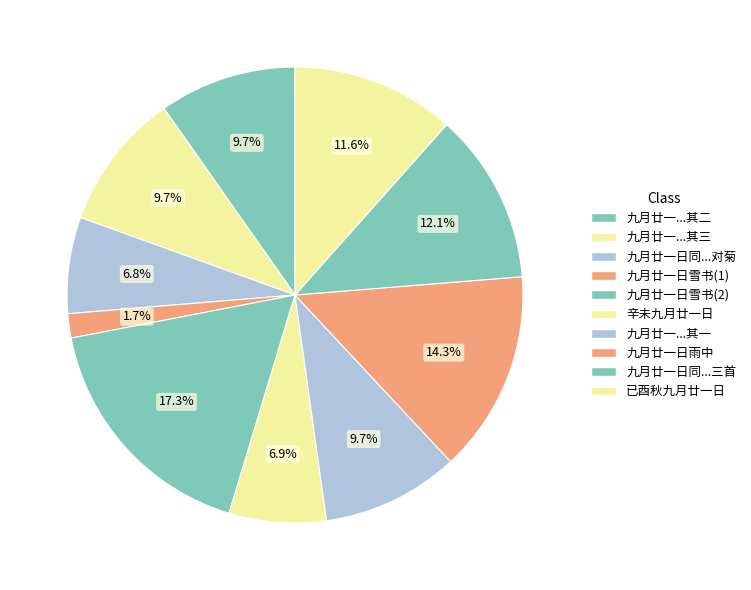

Count the number of slices in the pie.

10